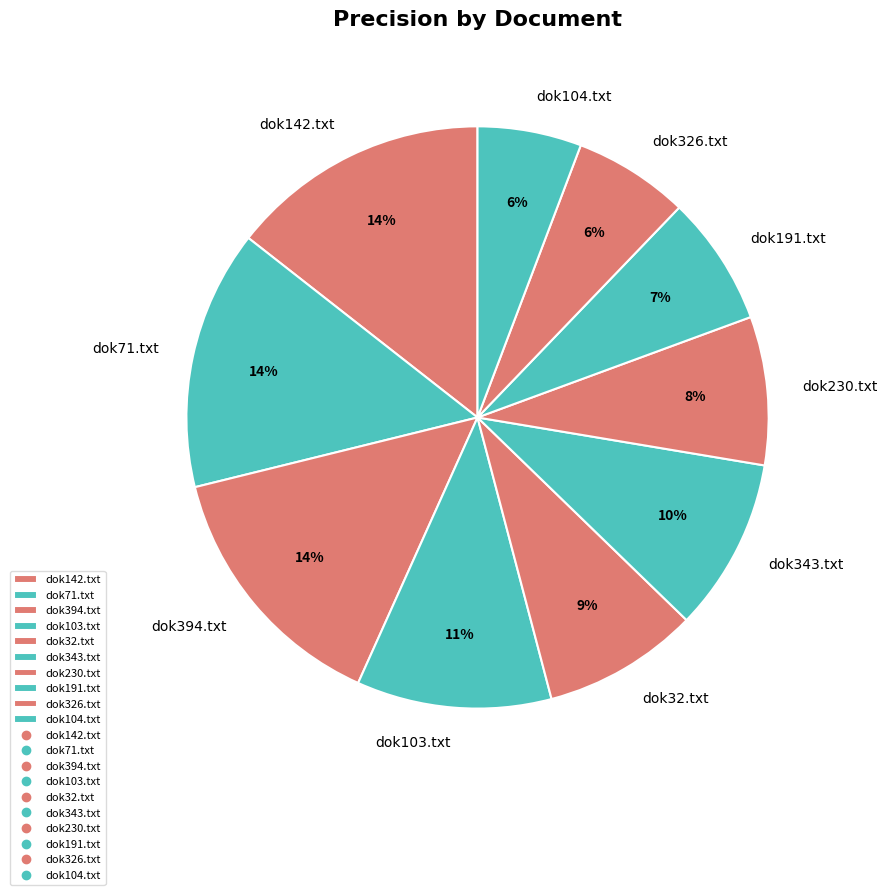

Which has a higher value, dok343.txt or dok104.txt?

dok343.txt